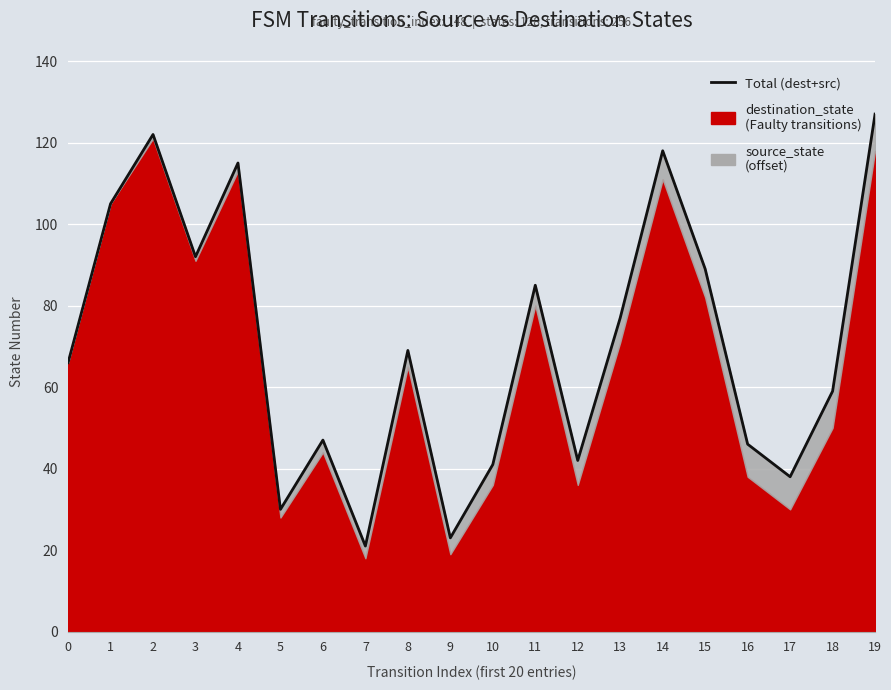

Rank the categories by value from highest to lowest.

19, 2, 14, 4, 1, 3, 15, 11, 13, 8, 0, 18, 6, 16, 12, 10, 17, 5, 9, 7